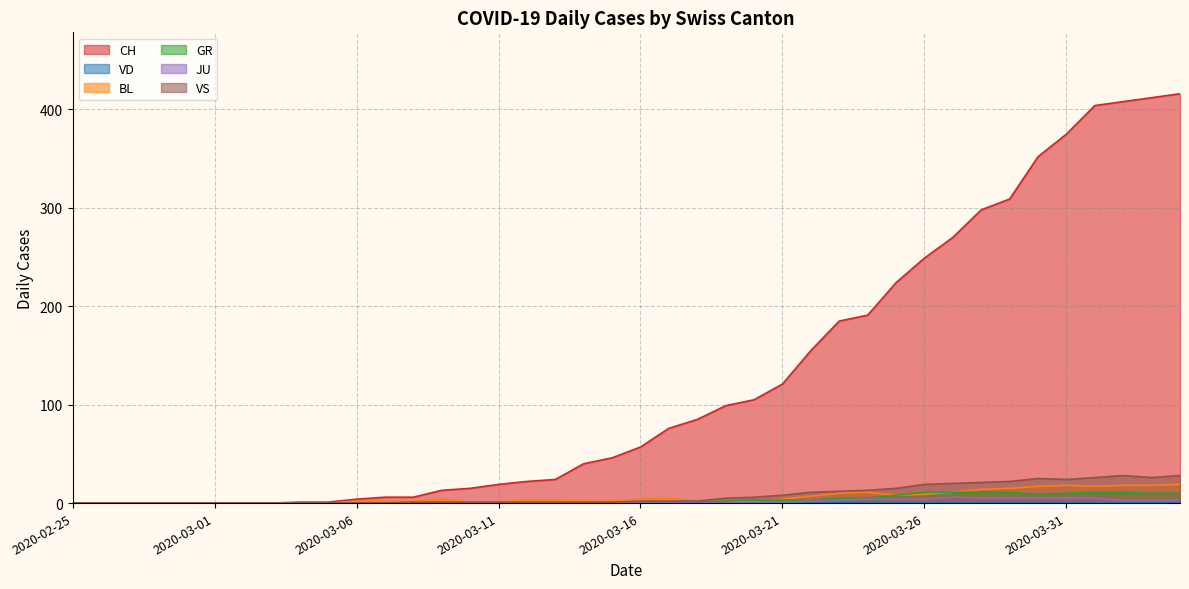

What position from the right is 2020-03-24?

12